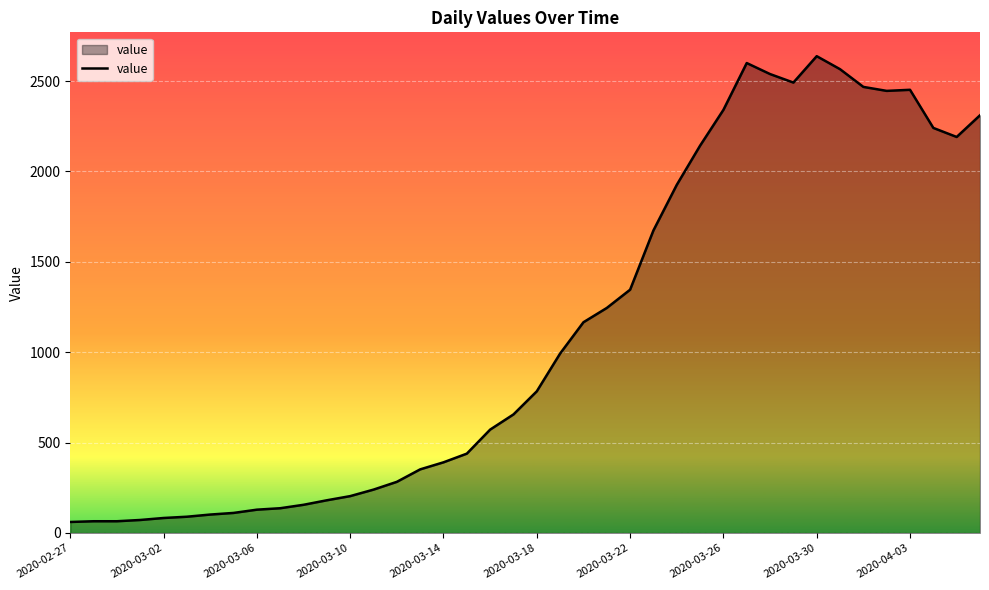

How many distinct data groups are displayed?

1